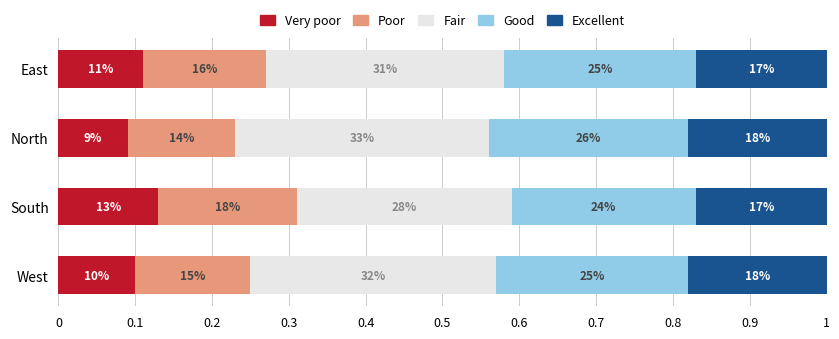

Rank the series by their maximum value, from lowest to highest.

Very poor, Excellent, Poor, Good, Fair